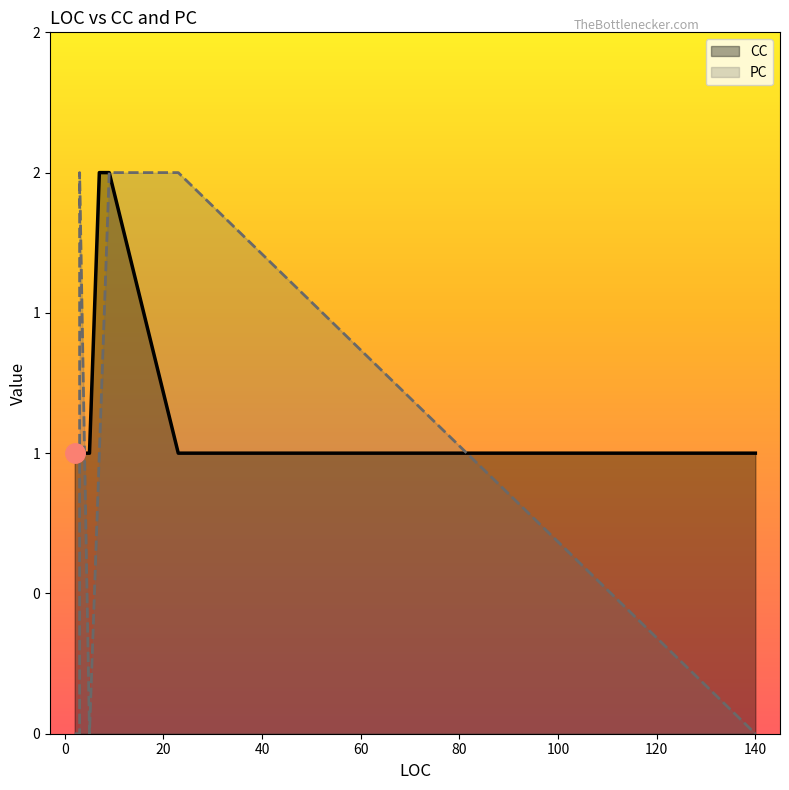

At which label is CC closest to 1?

3